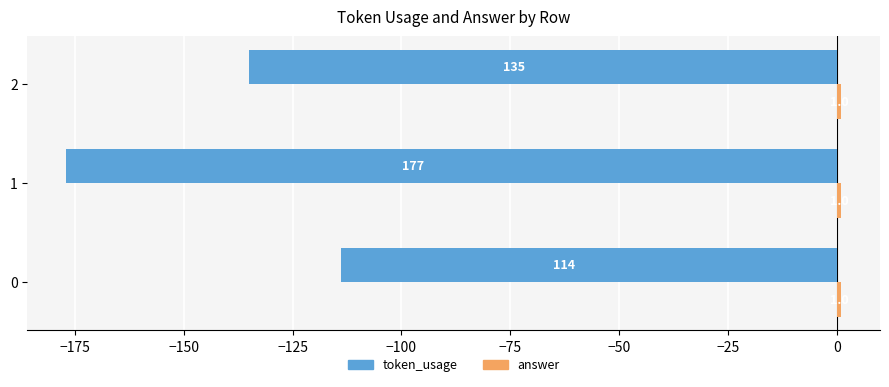

Rank the categories by token_usage value from highest to lowest.

0, 2, 1